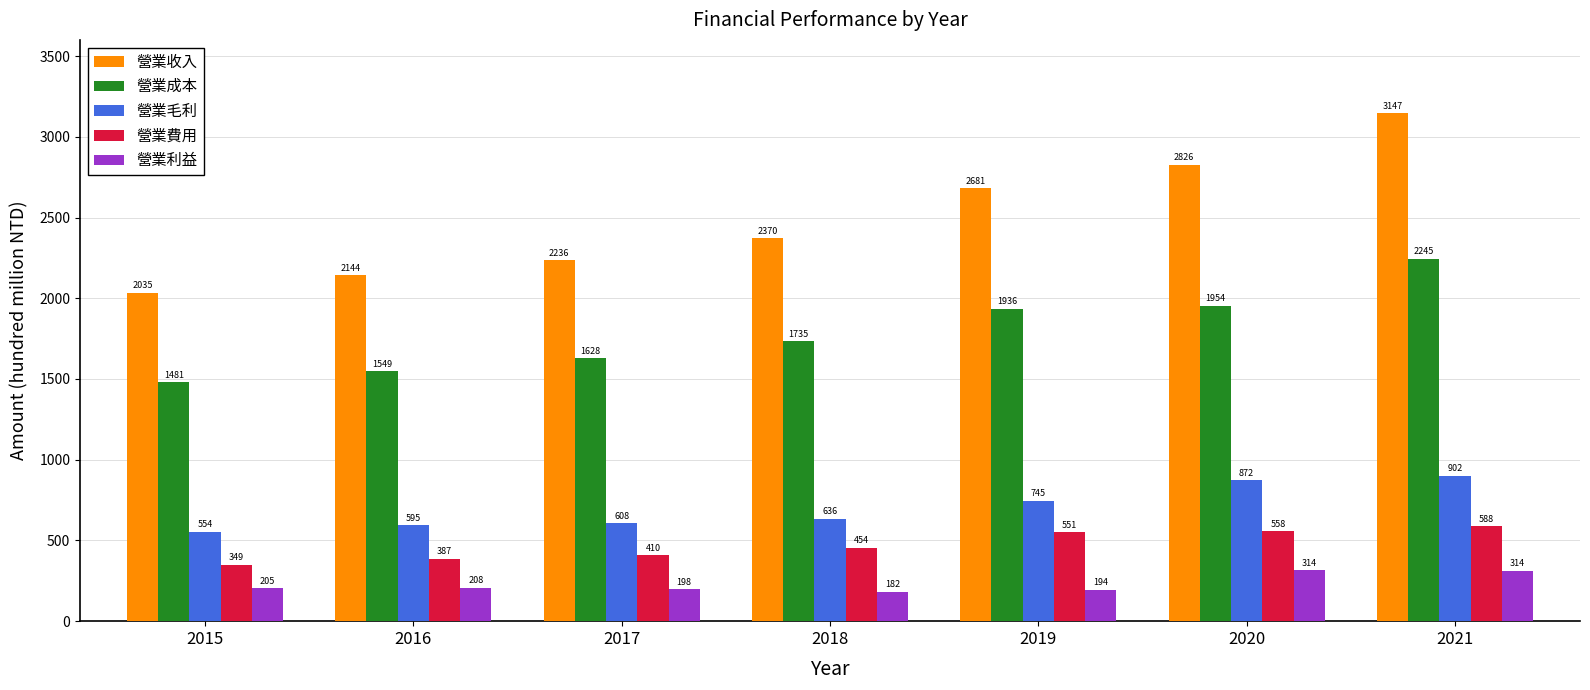

What is the total value across all series at 2019?

6107.6